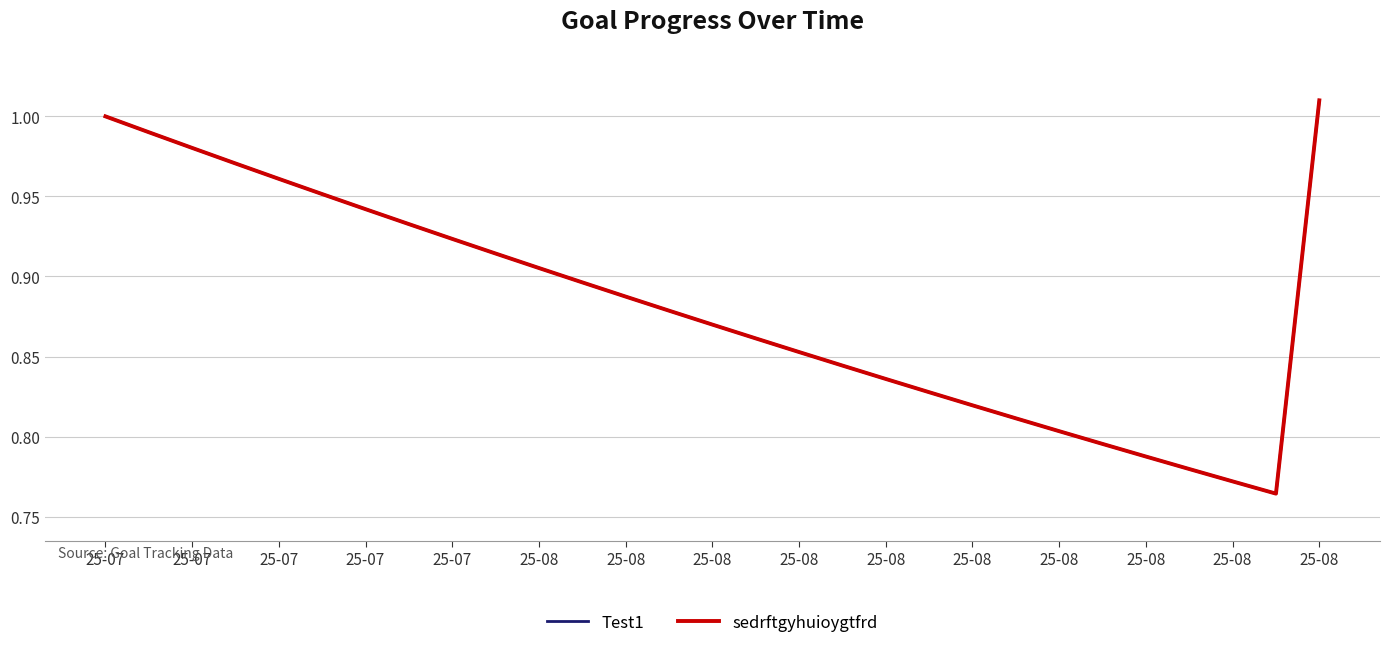

Does the chart have visible grid lines?

Yes